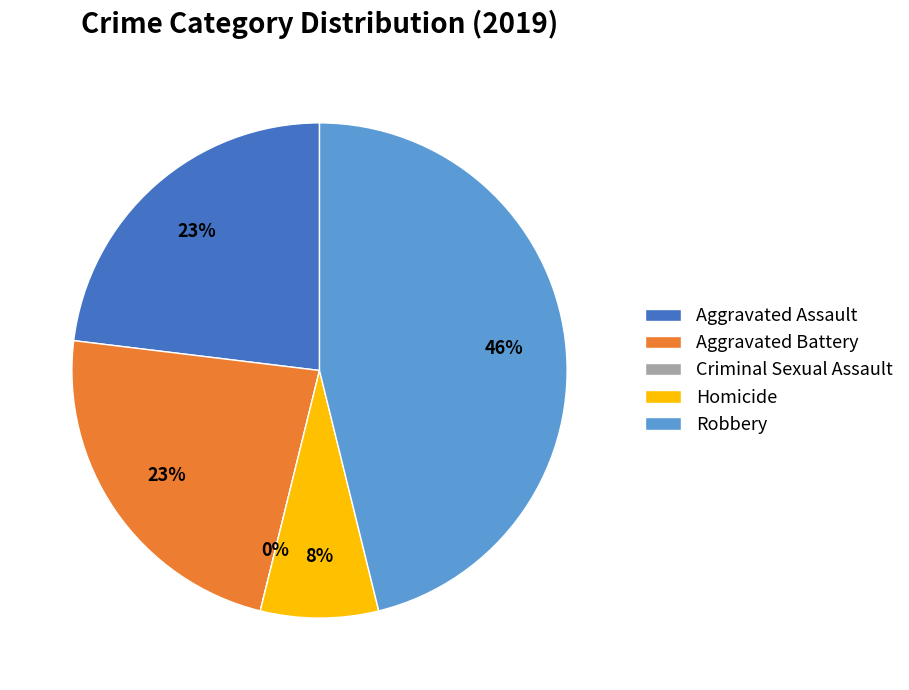

What percentage is the Robbery slice, to the nearest percent?

46%